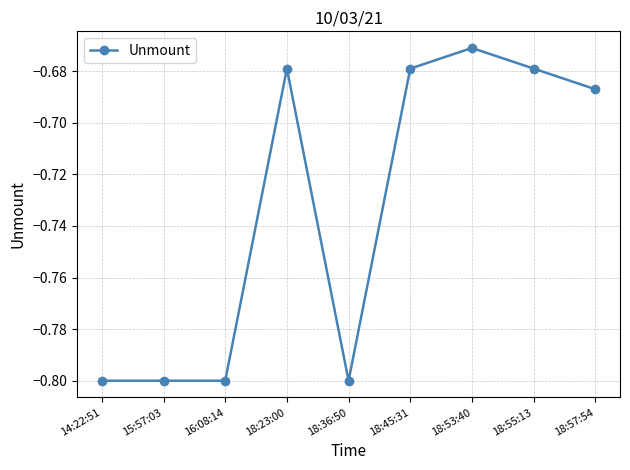

What is the sum of the values at 14:22:51 and 18:53:40?

-1.5